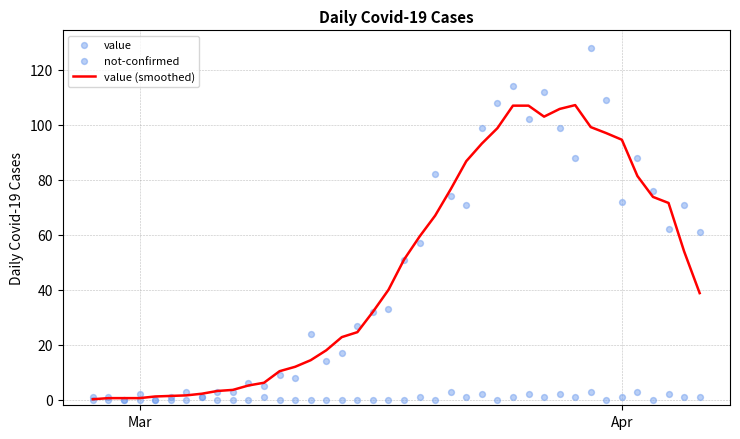

Which series has the largest Y range (max minus min)?

value